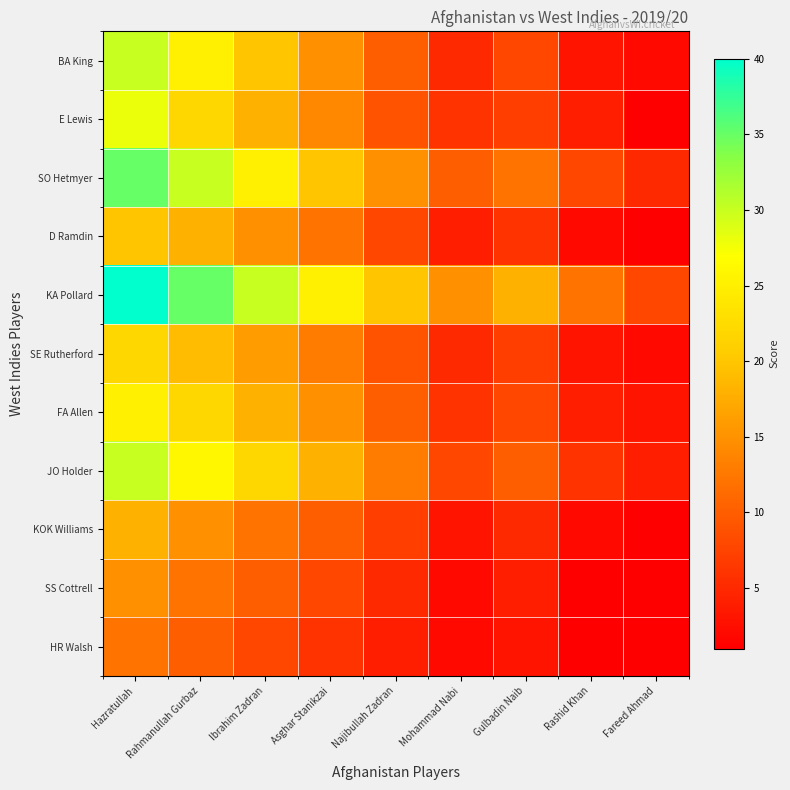

Reading left to right, list all the values displayed in this chart.

BA King: Hazratullah=30	Rahmanullah Gurbaz=25	Ibrahim Zadran=20	Asghar Stanikzai=15	Najibullah Zadran=10	Mohammad Nabi=5	Gulbadin Naib=8	Rashid Khan=3	Fareed Ahmad=2
E Lewis: Hazratullah=28	Rahmanullah Gurbaz=22	Ibrahim Zadran=18	Asghar Stanikzai=14	Najibullah Zadran=9	Mohammad Nabi=6	Gulbadin Naib=7	Rashid Khan=4	Fareed Ahmad=1
SO Hetmyer: Hazratullah=35	Rahmanullah Gurbaz=30	Ibrahim Zadran=25	Asghar Stanikzai=20	Najibullah Zadran=15	Mohammad Nabi=10	Gulbadin Naib=12	Rashid Khan=8	Fareed Ahmad=5
D Ramdin: Hazratullah=20	Rahmanullah Gurbaz=18	Ibrahim Zadran=15	Asghar Stanikzai=12	Najibullah Zadran=8	Mohammad Nabi=4	Gulbadin Naib=6	Rashid Khan=2	Fareed Ahmad=1
KA Pollard: Hazratullah=40	Rahmanullah Gurbaz=35	Ibrahim Zadran=30	Asghar Stanikzai=25	Najibullah Zadran=20	Mohammad Nabi=15	Gulbadin Naib=18	Rashid Khan=12	Fareed Ahmad=8
SE Rutherford: Hazratullah=22	Rahmanullah Gurbaz=19	Ibrahim Zadran=16	Asghar Stanikzai=13	Najibullah Zadran=9	Mohammad Nabi=5	Gulbadin Naib=7	Rashid Khan=3	Fareed Ahmad=2
FA Allen: Hazratullah=25	Rahmanullah Gurbaz=22	Ibrahim Zadran=18	Asghar Stanikzai=15	Najibullah Zadran=10	Mohammad Nabi=6	Gulbadin Naib=8	Rashid Khan=4	Fareed Ahmad=3
JO Holder: Hazratullah=30	Rahmanullah Gurbaz=26	Ibrahim Zadran=22	Asghar Stanikzai=18	Najibullah Zadran=13	Mohammad Nabi=8	Gulbadin Naib=10	Rashid Khan=6	Fareed Ahmad=4
KOK Williams: Hazratullah=18	Rahmanullah Gurbaz=15	Ibrahim Zadran=12	Asghar Stanikzai=10	Najibullah Zadran=7	Mohammad Nabi=3	Gulbadin Naib=5	Rashid Khan=2	Fareed Ahmad=1
SS Cottrell: Hazratullah=15	Rahmanullah Gurbaz=12	Ibrahim Zadran=10	Asghar Stanikzai=8	Najibullah Zadran=5	Mohammad Nabi=2	Gulbadin Naib=4	Rashid Khan=1	Fareed Ahmad=1
HR Walsh: Hazratullah=12	Rahmanullah Gurbaz=10	Ibrahim Zadran=8	Asghar Stanikzai=6	Najibullah Zadran=4	Mohammad Nabi=2	Gulbadin Naib=3	Rashid Khan=1	Fareed Ahmad=1